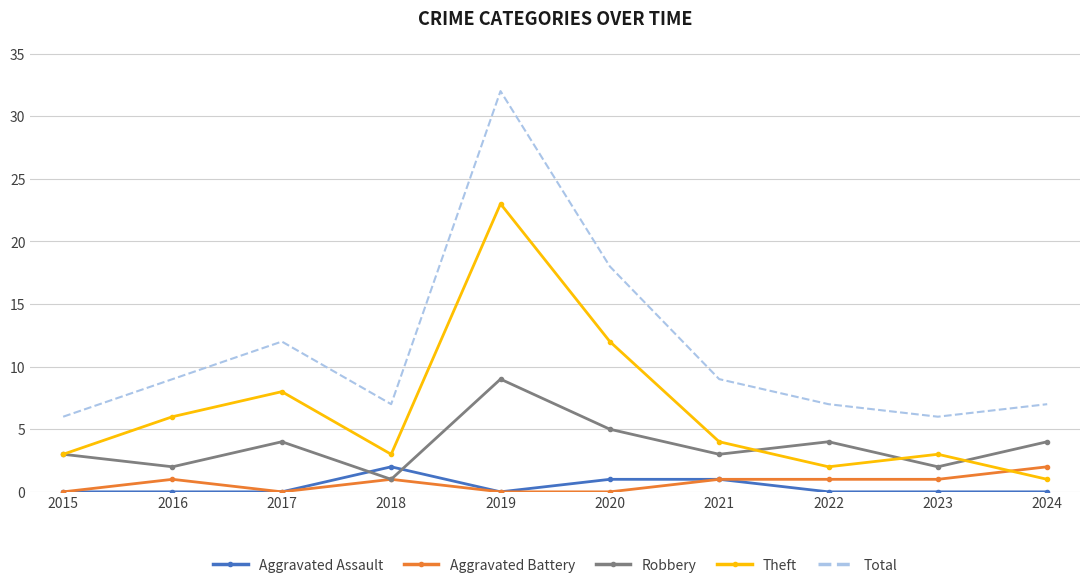

Count the number of data series in this chart.

5